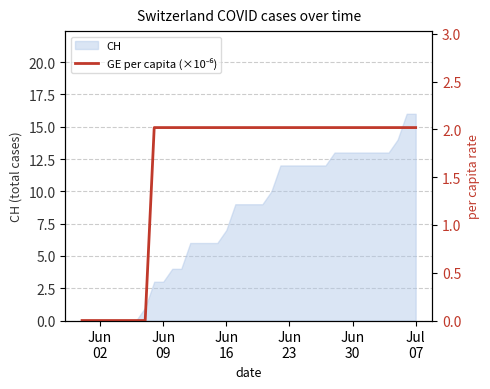

How many lines are shown in the chart?

1